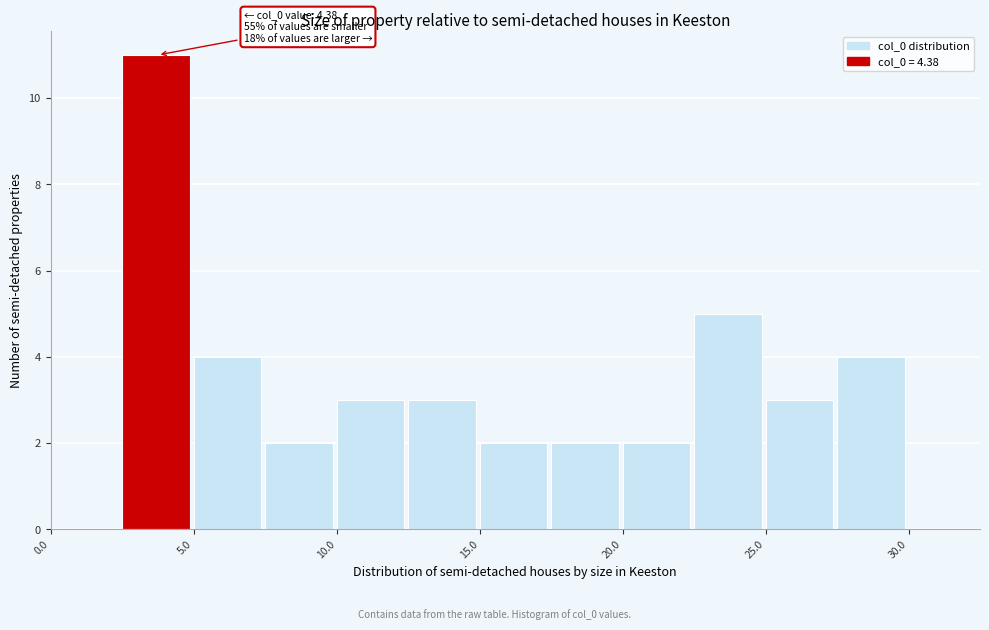

Over which range of the x-axis is the bar tallest?

2.5 to 5.0